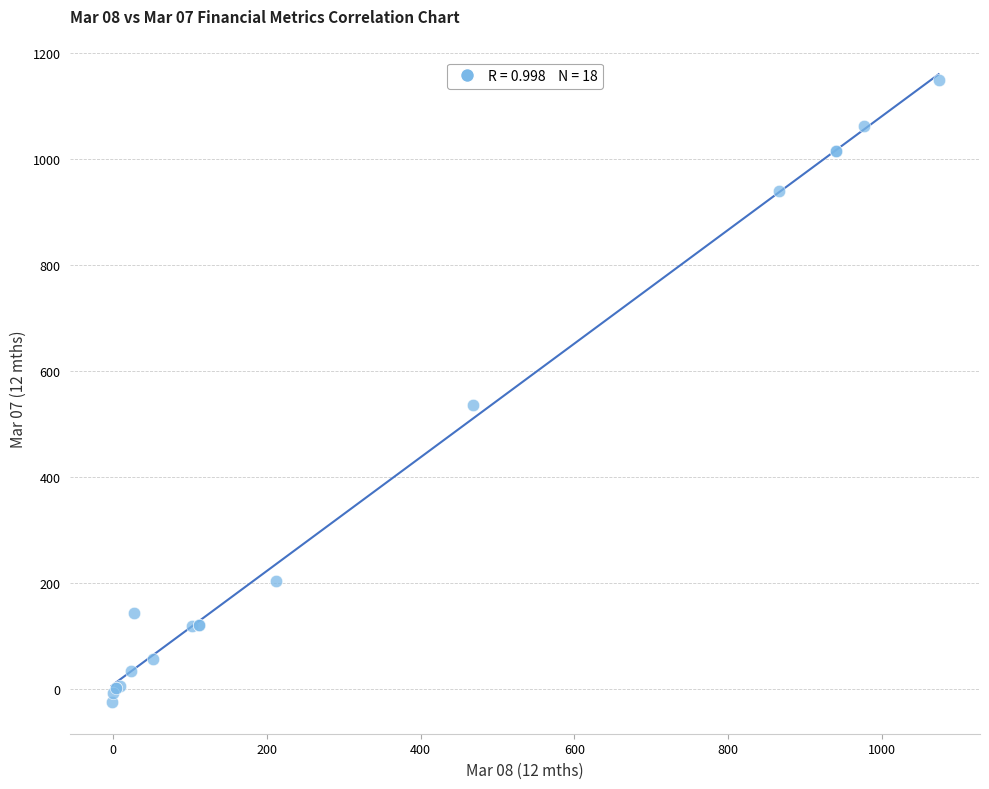

What Y value in the scatter plot is closest to 562?

536.1